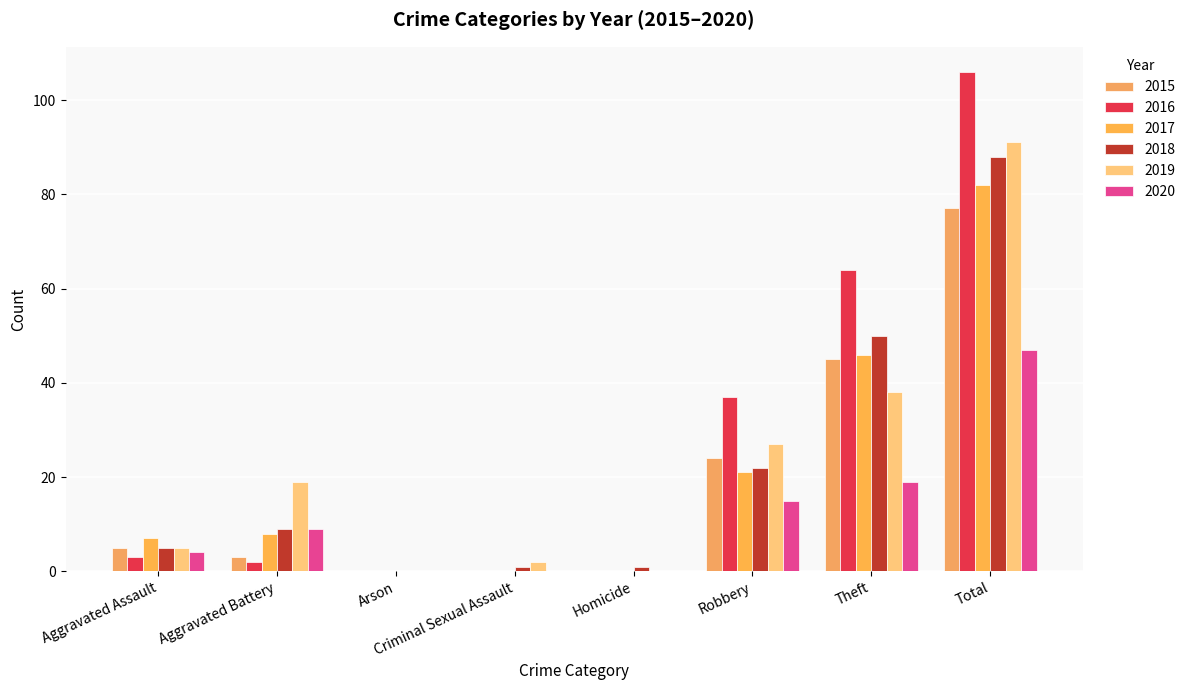

Reading left to right, transcribe all the data shown in this chart.

2015: Aggravated Assault=5	Aggravated Battery=3	Arson=0	Criminal Sexual Assault=0	Homicide=0	Robbery=24	Theft=45	Total=77
2016: Aggravated Assault=3	Aggravated Battery=2	Arson=0	Criminal Sexual Assault=0	Homicide=0	Robbery=37	Theft=64	Total=106
2017: Aggravated Assault=7	Aggravated Battery=8	Arson=0	Criminal Sexual Assault=0	Homicide=0	Robbery=21	Theft=46	Total=82
2018: Aggravated Assault=5	Aggravated Battery=9	Arson=0	Criminal Sexual Assault=1	Homicide=1	Robbery=22	Theft=50	Total=88
2019: Aggravated Assault=5	Aggravated Battery=19	Arson=0	Criminal Sexual Assault=2	Homicide=0	Robbery=27	Theft=38	Total=91
2020: Aggravated Assault=4	Aggravated Battery=9	Arson=0	Criminal Sexual Assault=0	Homicide=0	Robbery=15	Theft=19	Total=47